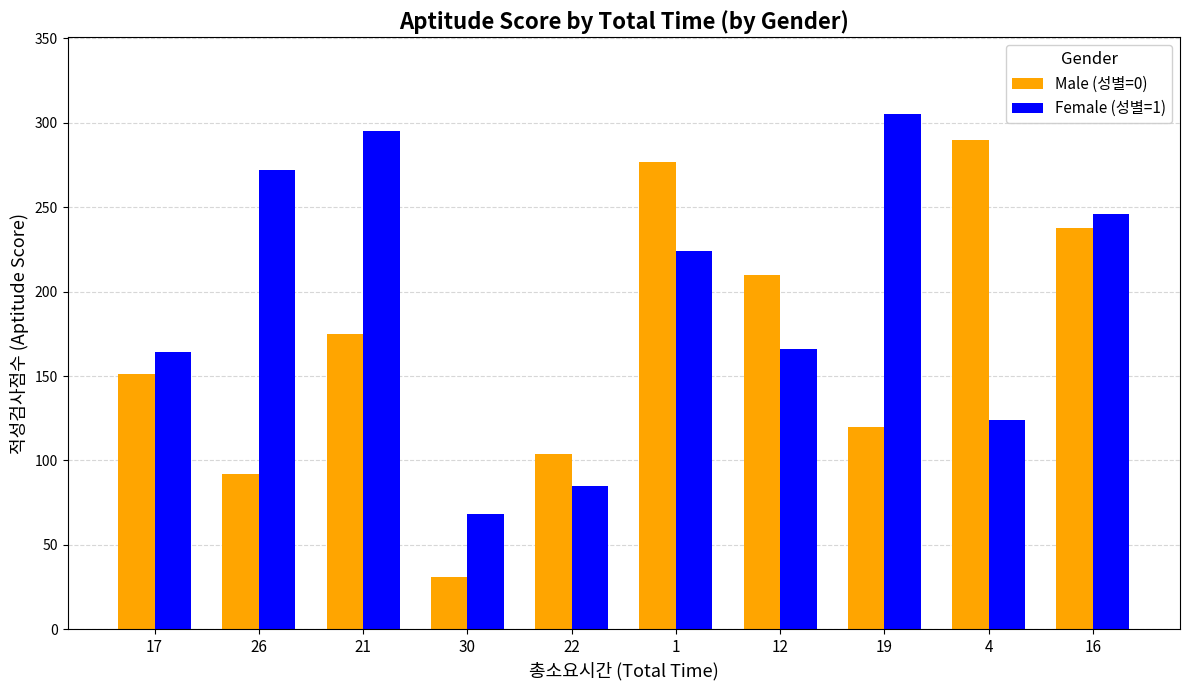

At which category is the sum across all series the highest?

1